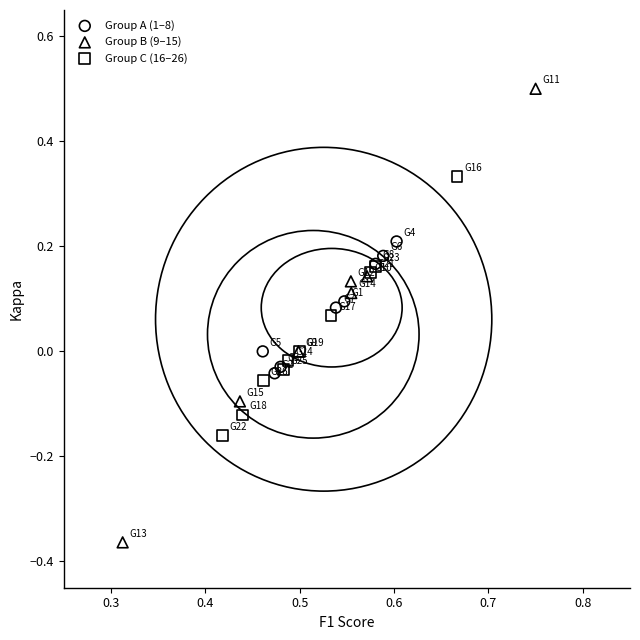

Which series contains the lowest Y value?

Group B (9–15)